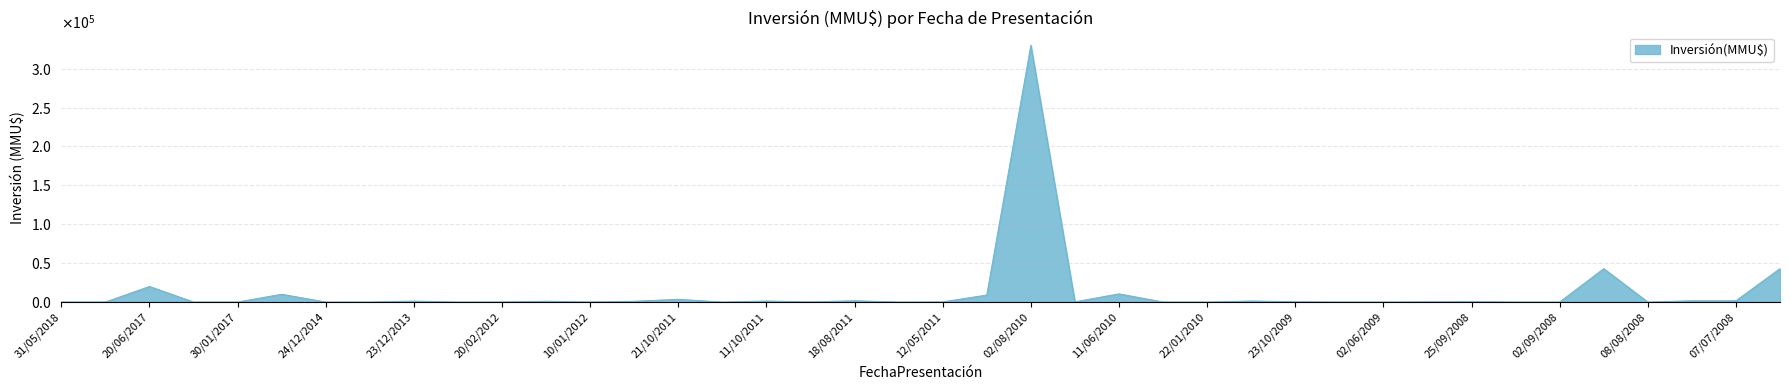

How many interior local peaks (higher than both neighbors) does the data have?

12